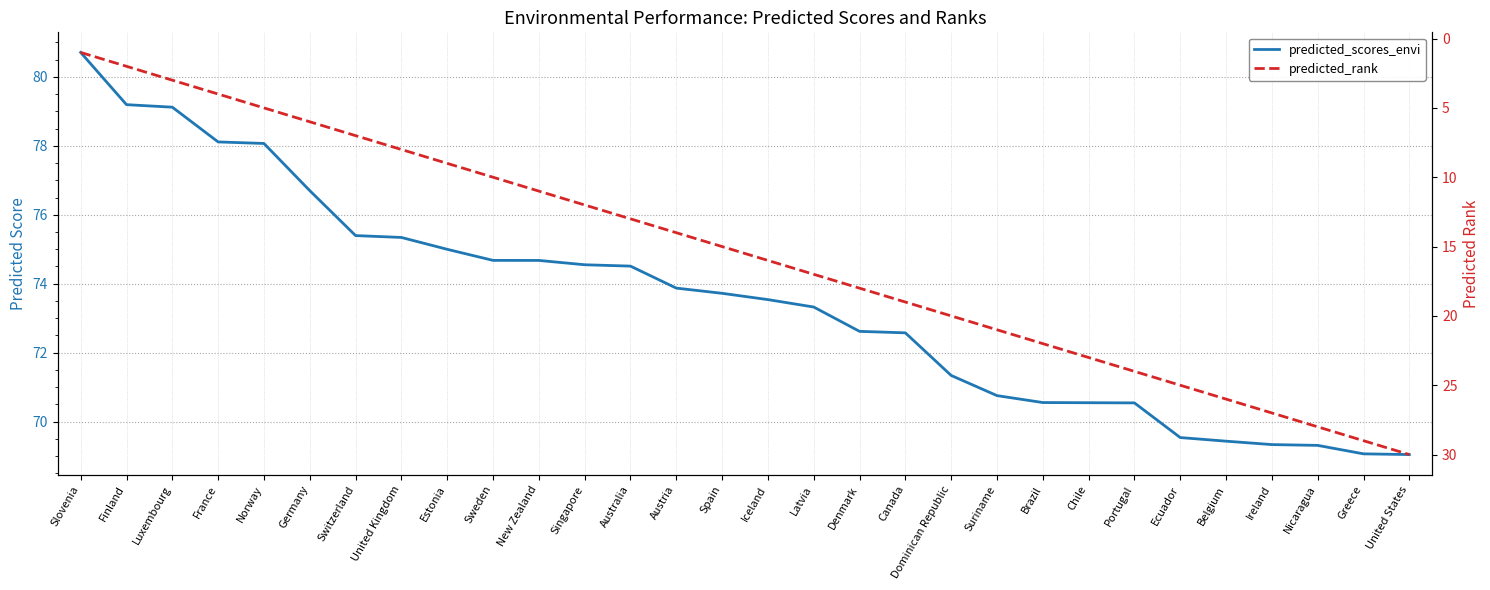

The predicted_scores_envi series shows 21.2 at Austria. True or false?

False